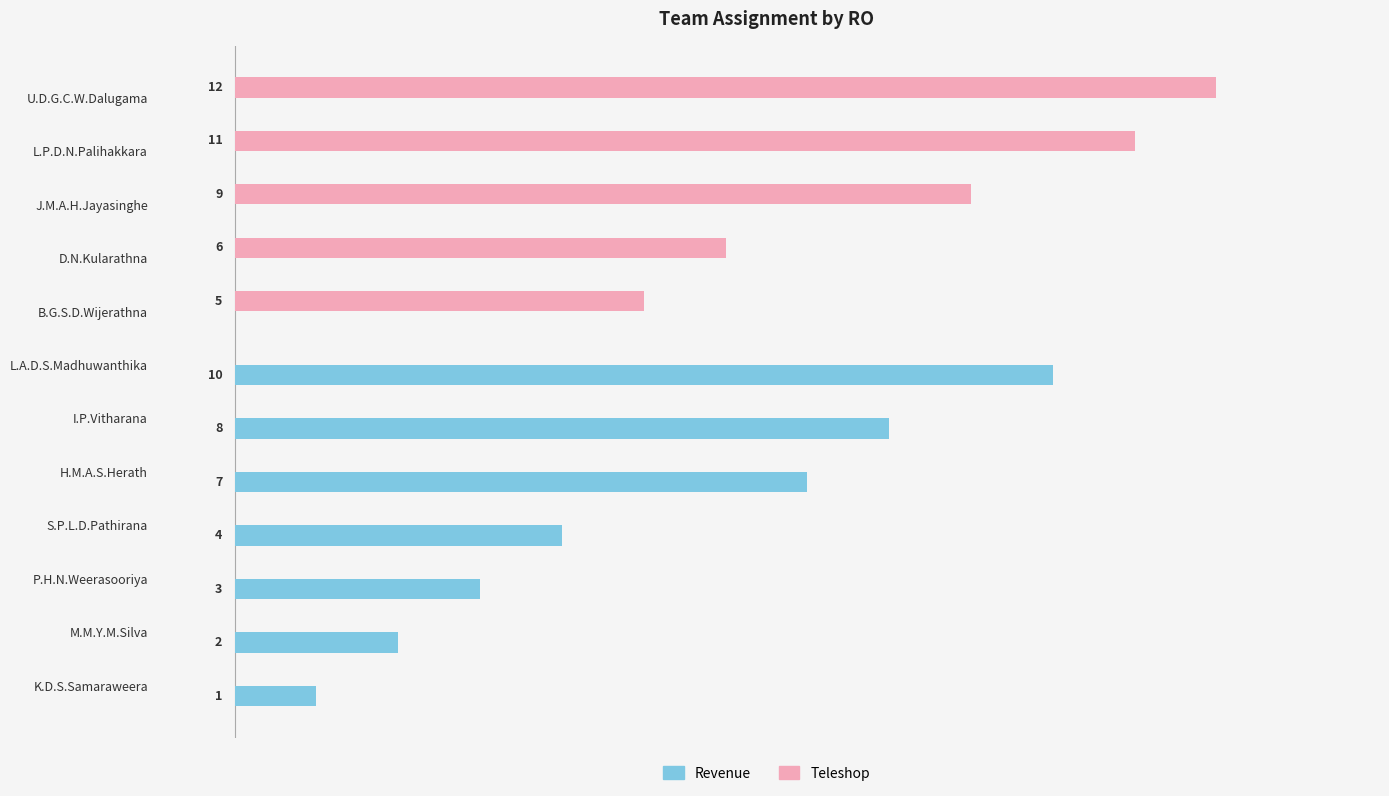

Which series has the largest total across all categories?

Teleshop